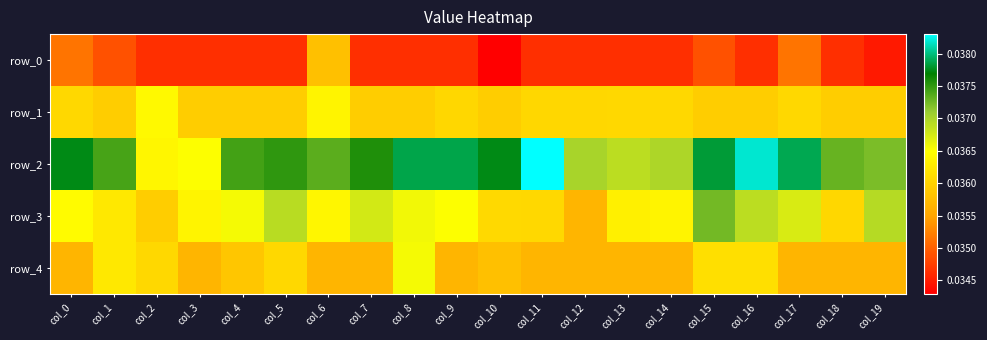

Rank the categories by row_3 value from highest to lowest.

col_15, col_19, col_5, col_16, col_7, col_17, col_8, col_4, col_9, col_0, col_6, col_3, col_14, col_13, col_1, col_10, col_11, col_18, col_2, col_12